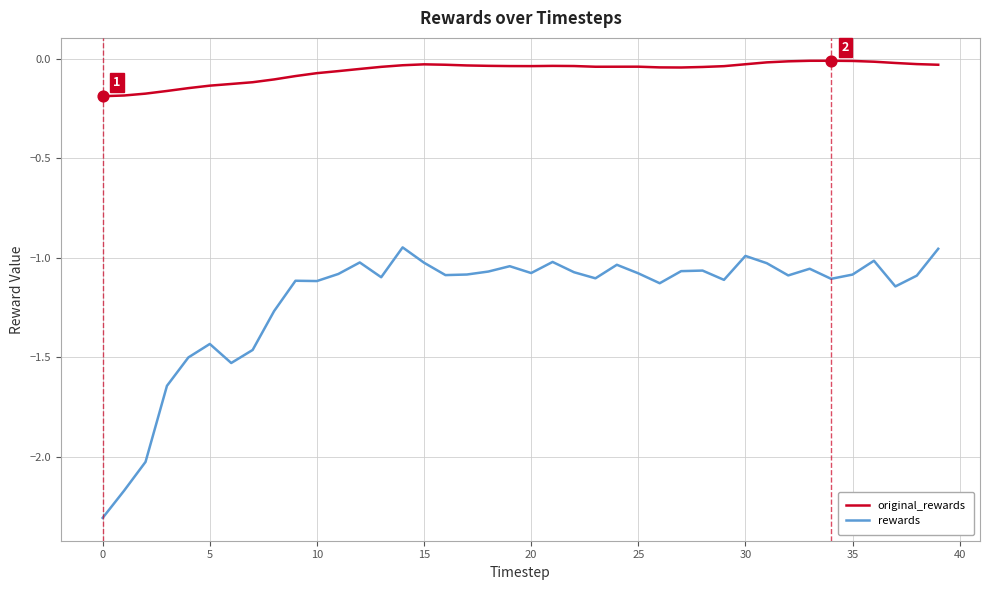

Which series has the largest total across all categories?

original_rewards